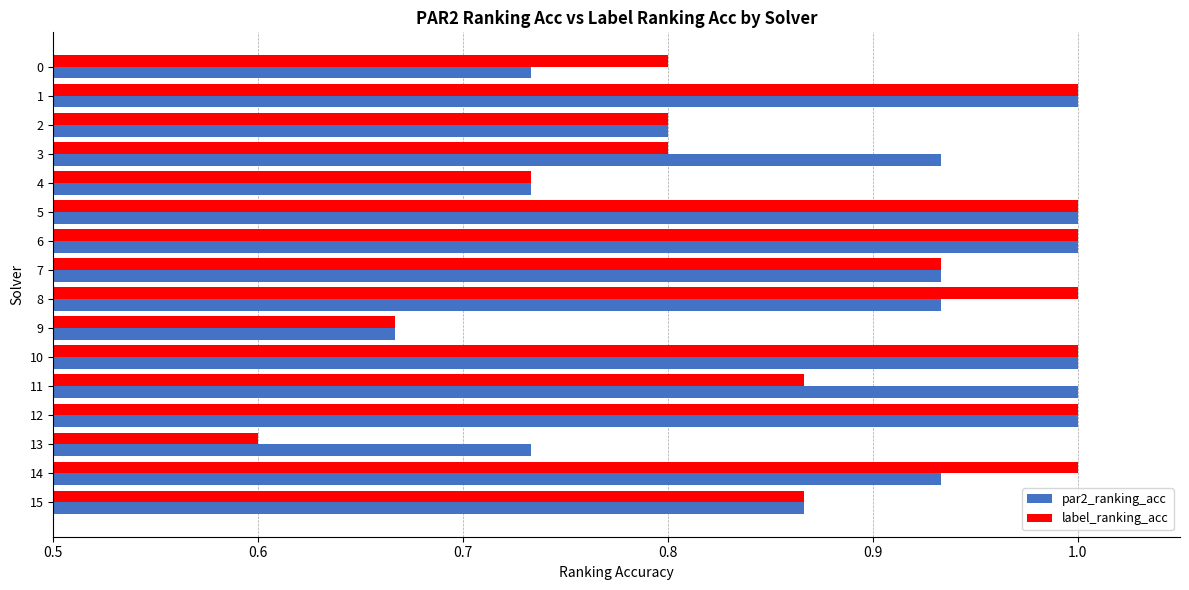

What is the difference between the maximum and second lowest values in the par2_ranking_acc series?

0.3